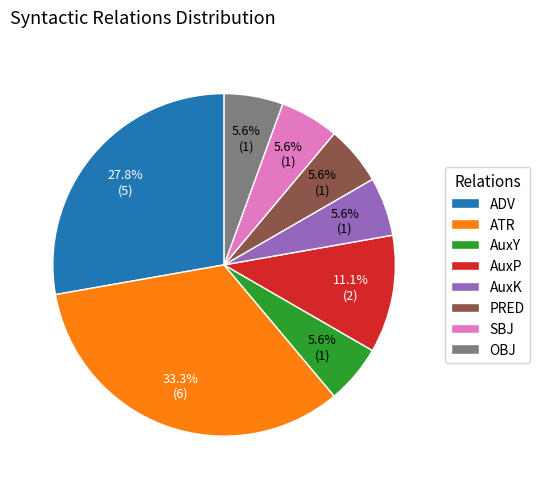

What is the largest slice in the pie chart?

ATR